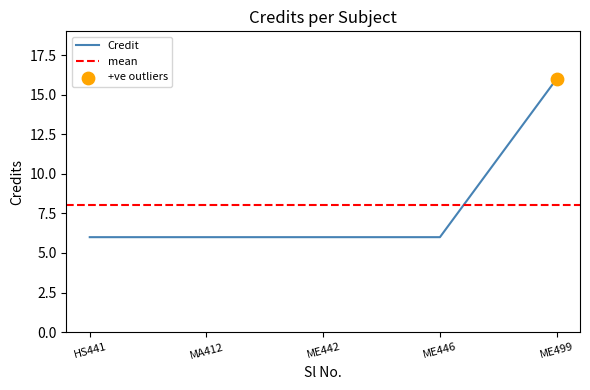

What is the highest value of the Credit series?

16